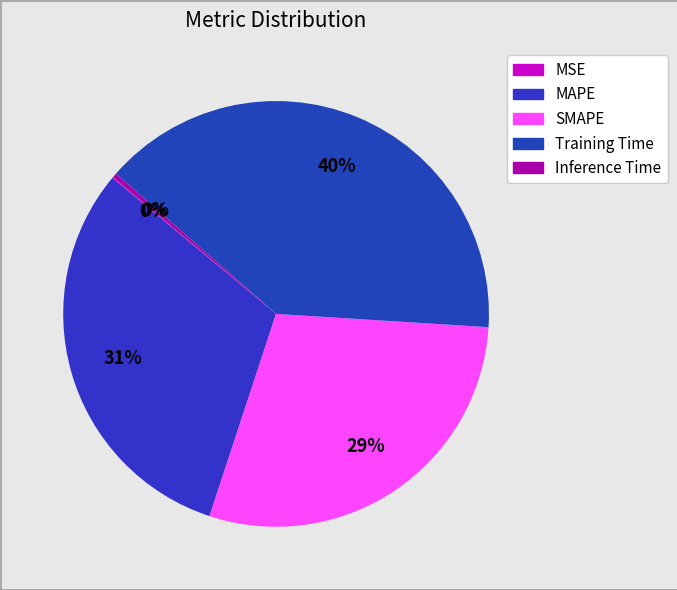

Count the number of slices in the pie.

5